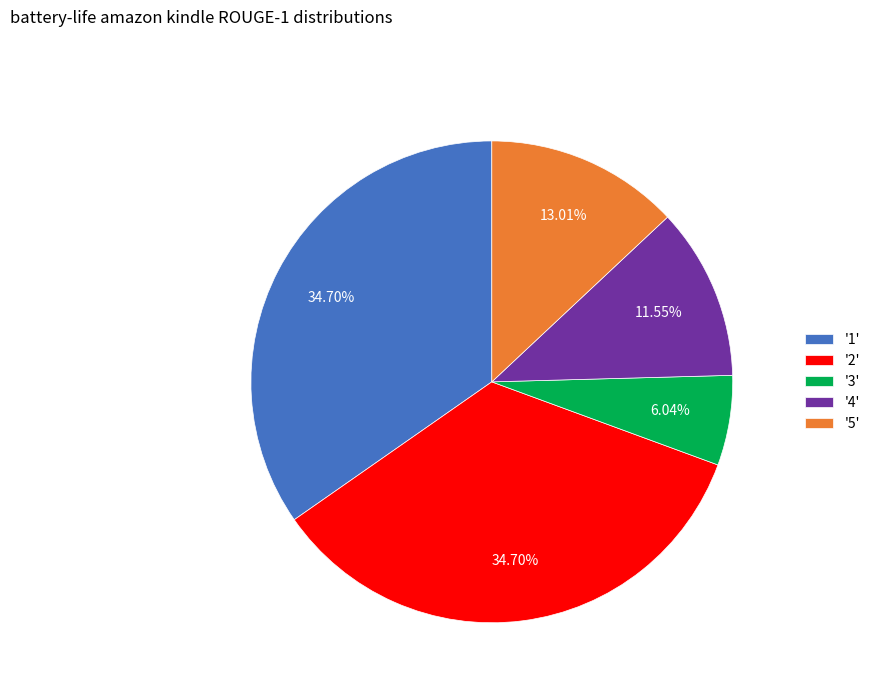

Is there a majority slice in this chart?

No